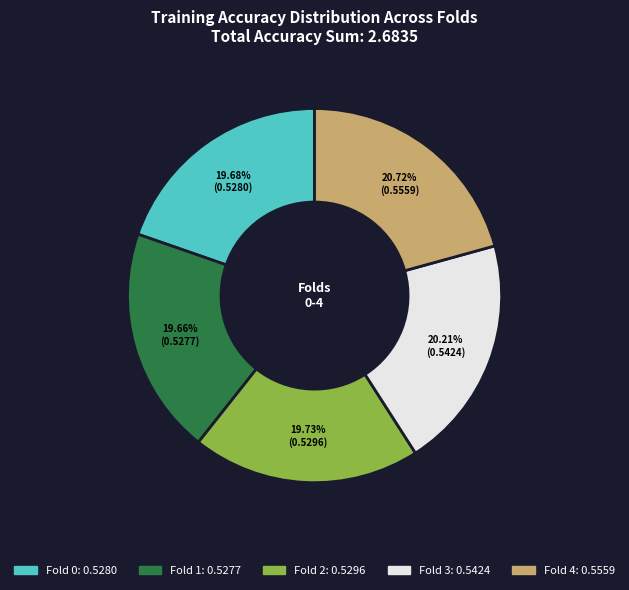

True or false: Fold 2 accounts for 14% of the total.

False